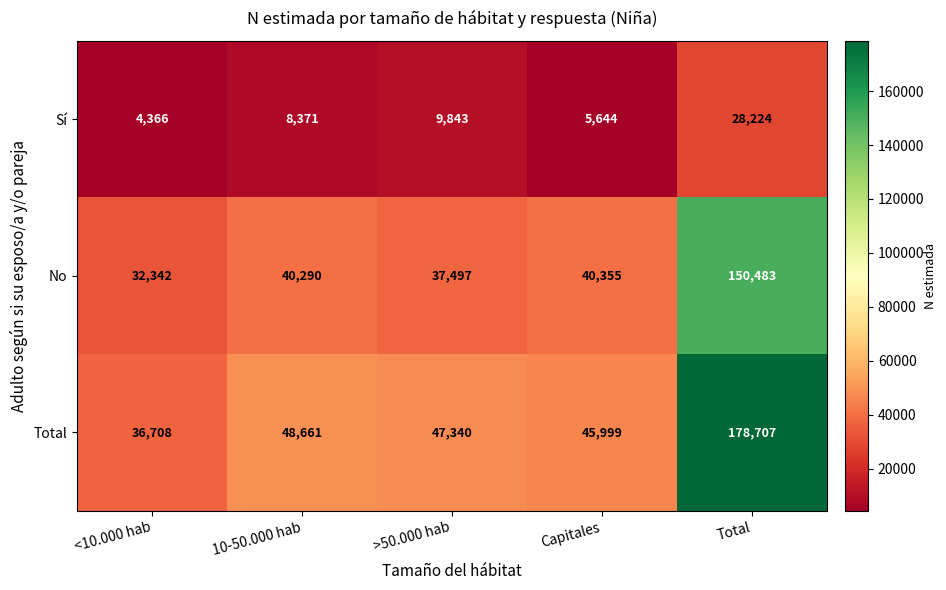

At how many categories does at least one series exceed 82779?

1